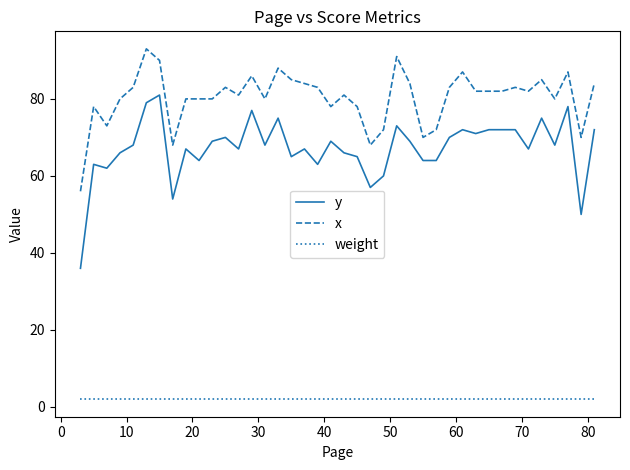

Which series has the largest range (max minus min)?

y